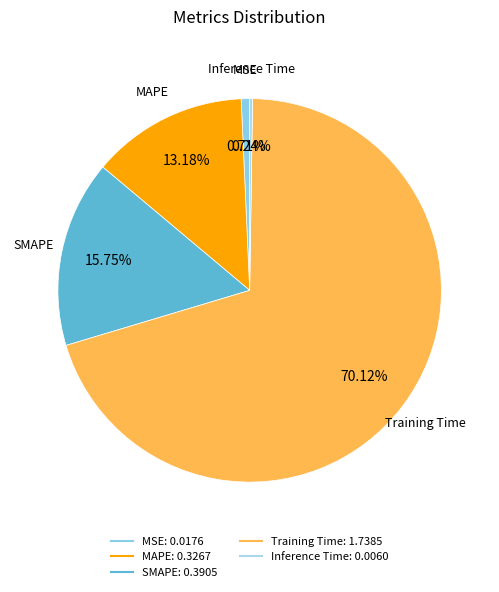

Is the sum of SMAPE and MSE greater than half?

No